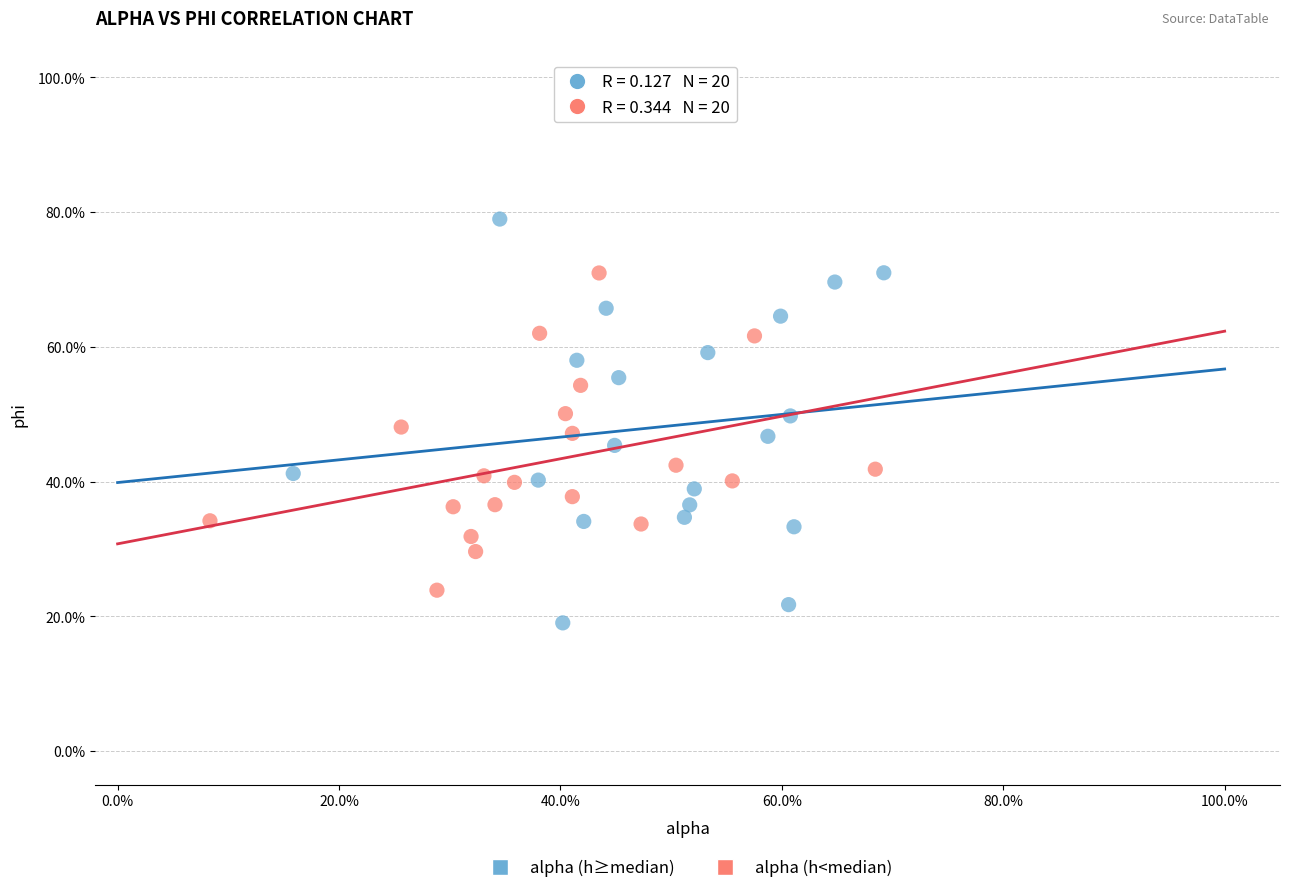

What are all the series names shown in the legend?

alpha (h≥median), alpha (h<median)